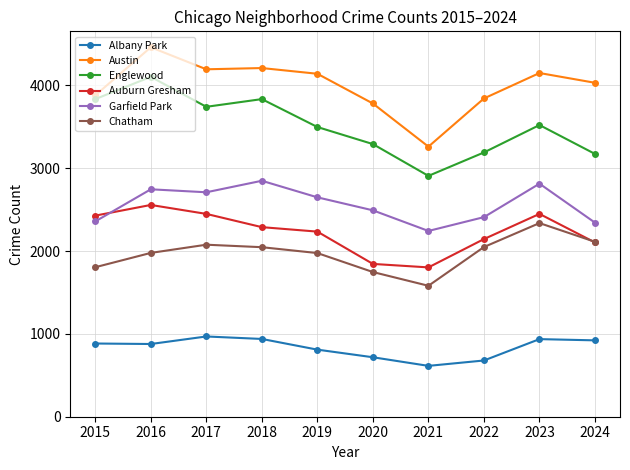

Which series changed the most between 2019 and 2021?

Austin